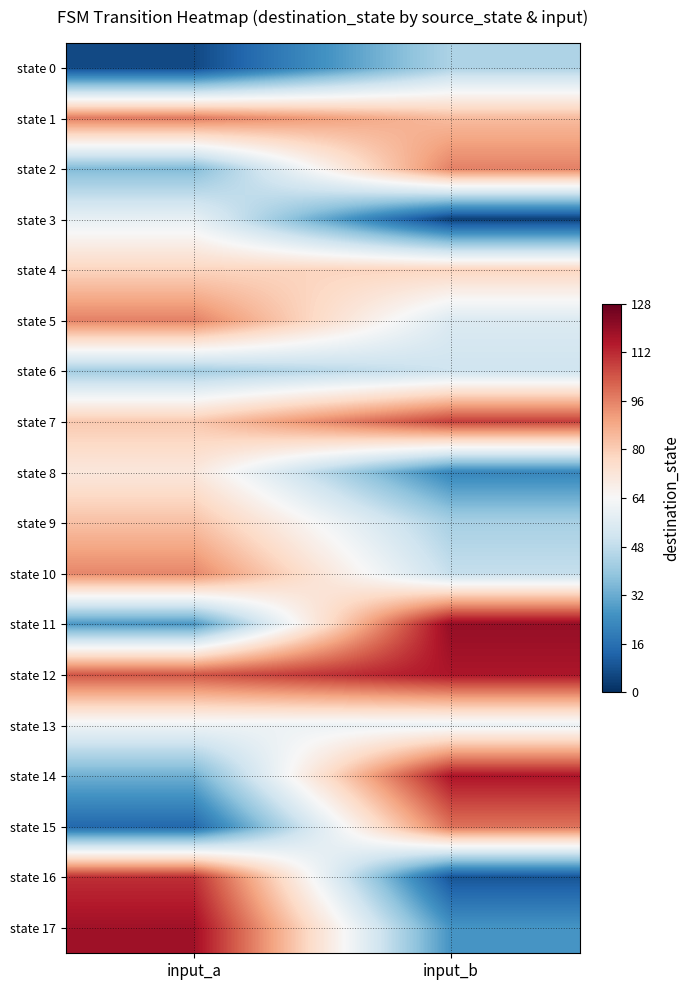

Reading right to left, what are all the values shown in this chart?

state 0: input_b=44	input_a=6
state 1: input_b=84	input_a=97
state 2: input_b=96	input_a=36
state 3: input_b=4	input_a=59
state 4: input_b=78	input_a=78
state 5: input_b=55	input_a=96
state 6: input_b=51	input_a=42
state 7: input_b=108	input_a=81
state 8: input_b=22	input_a=71
state 9: input_b=43	input_a=83
state 10: input_b=49	input_a=95
state 11: input_b=120	input_a=27
state 12: input_b=116	input_a=104
state 13: input_b=60	input_a=61
state 14: input_b=116	input_a=33
state 15: input_b=99	input_a=14
state 16: input_b=9	input_a=111
state 17: input_b=26	input_a=118